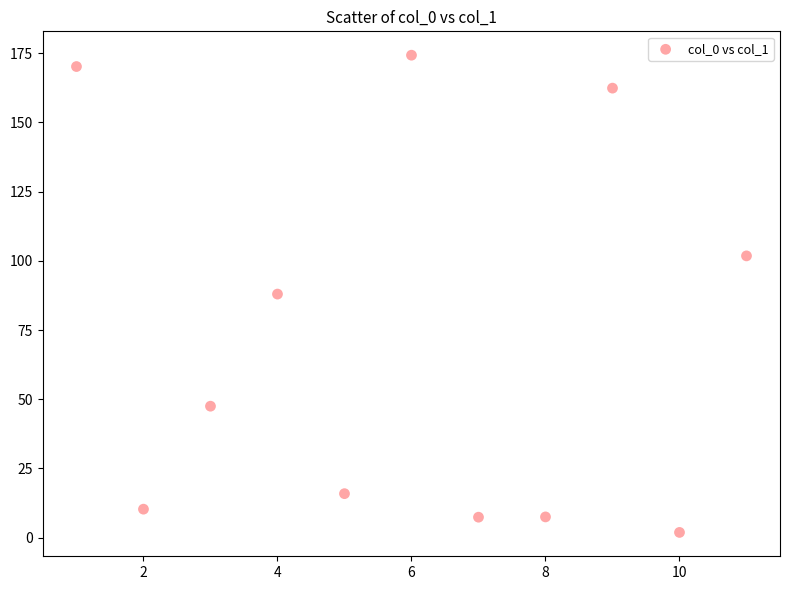

What is the average X value?

6.0